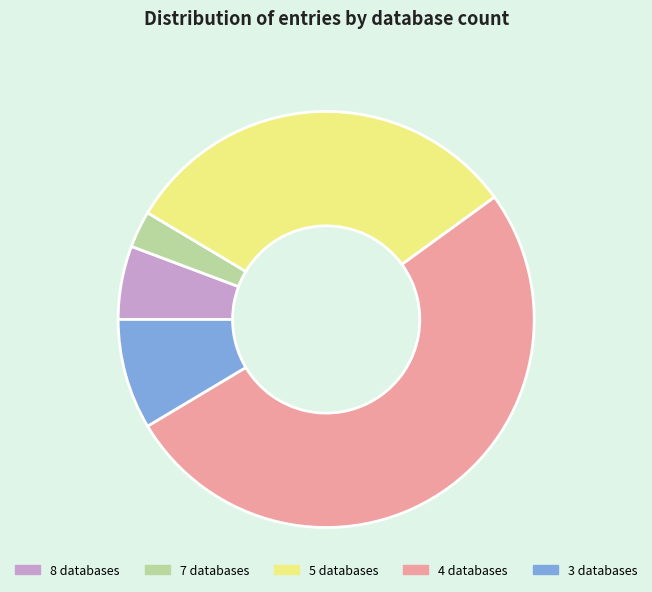

Which category has the biggest portion of the pie?

4 databases